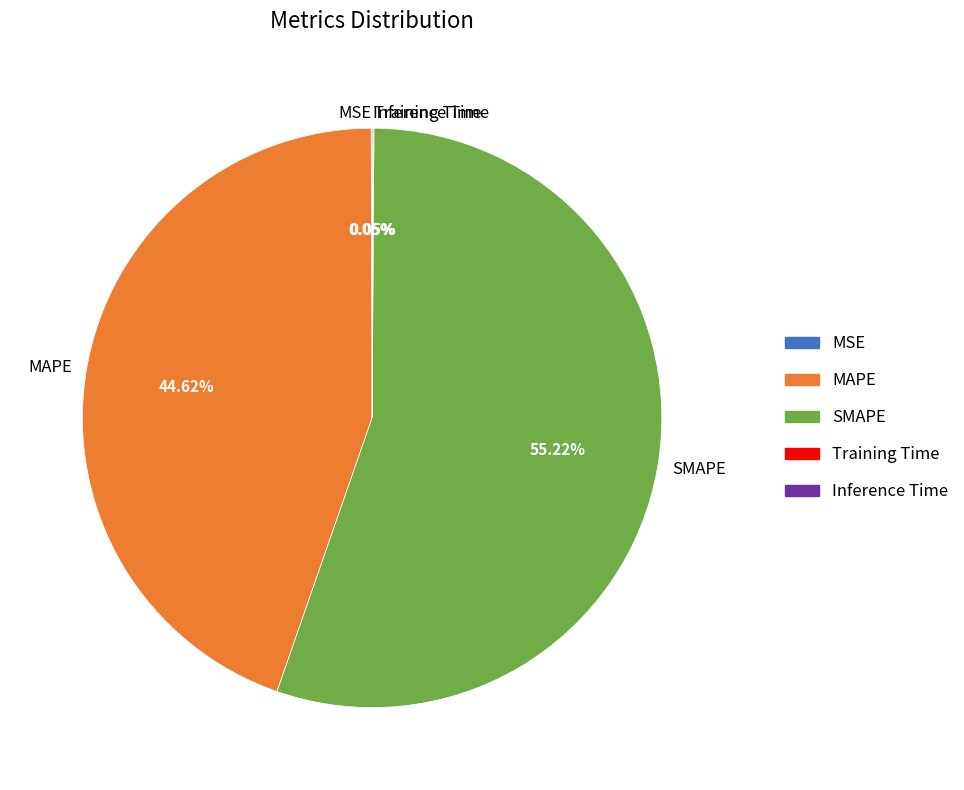

What is the largest slice in the pie chart?

SMAPE